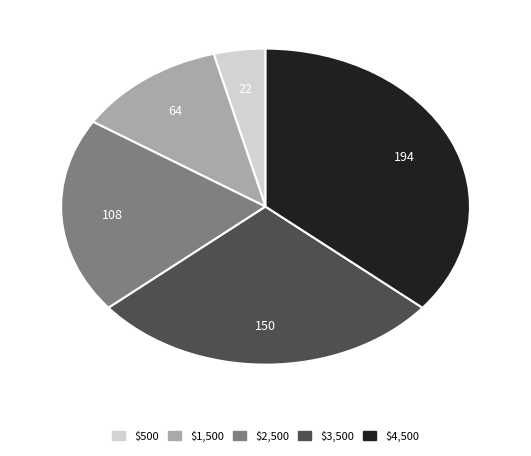

Which category has the biggest portion of the pie?

$4,500